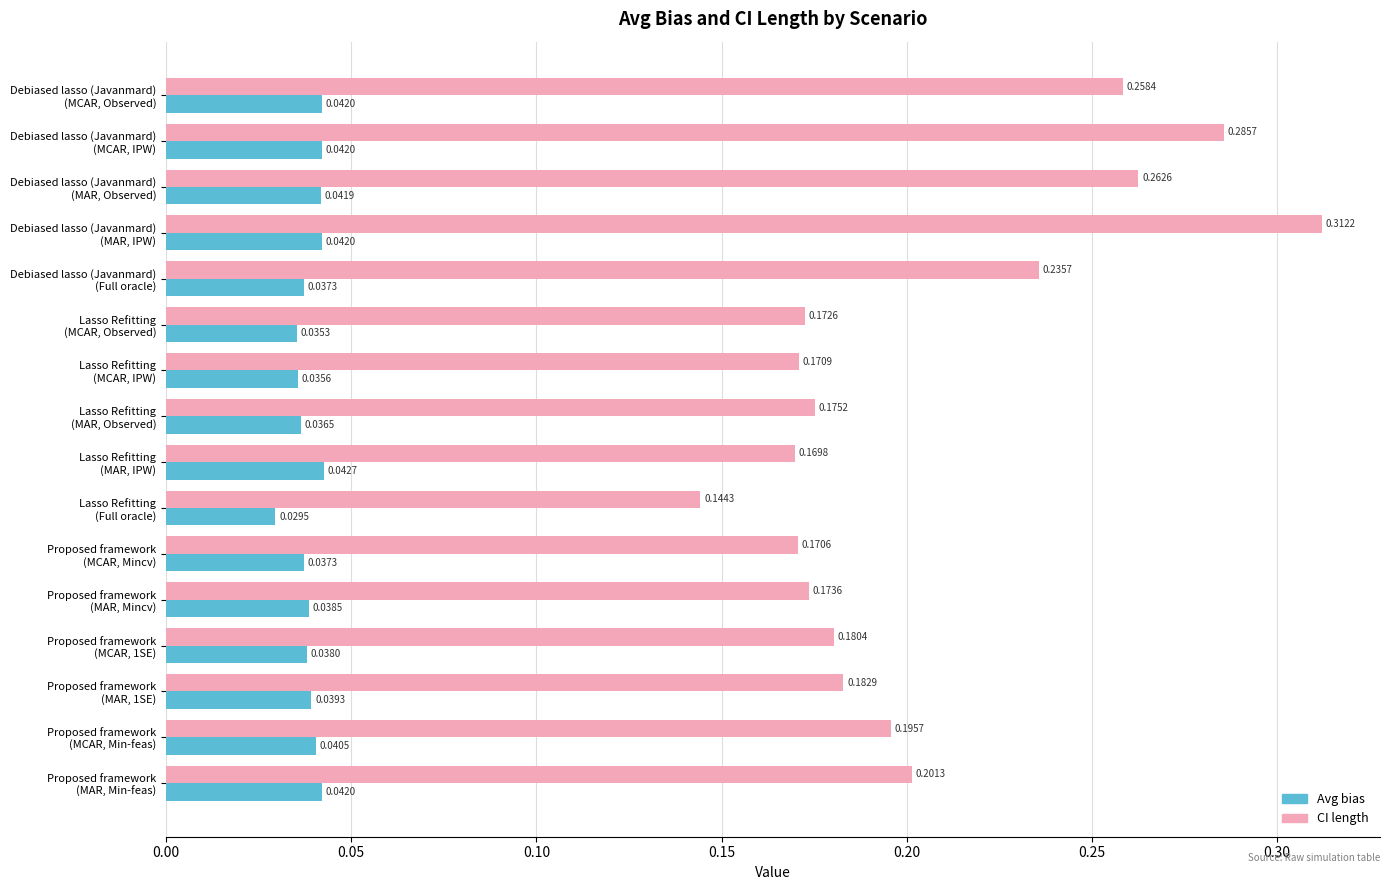

At which label is CI length closest to 0?

Lasso Refitting
(Full oracle)